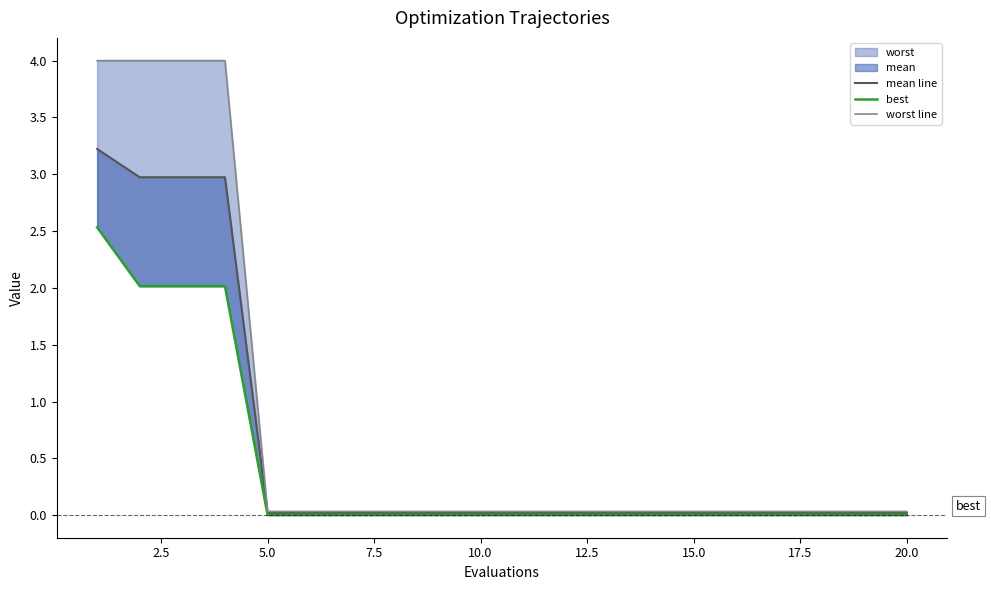

What is the difference between the maximum and second lowest values in the mean line series?

3.2